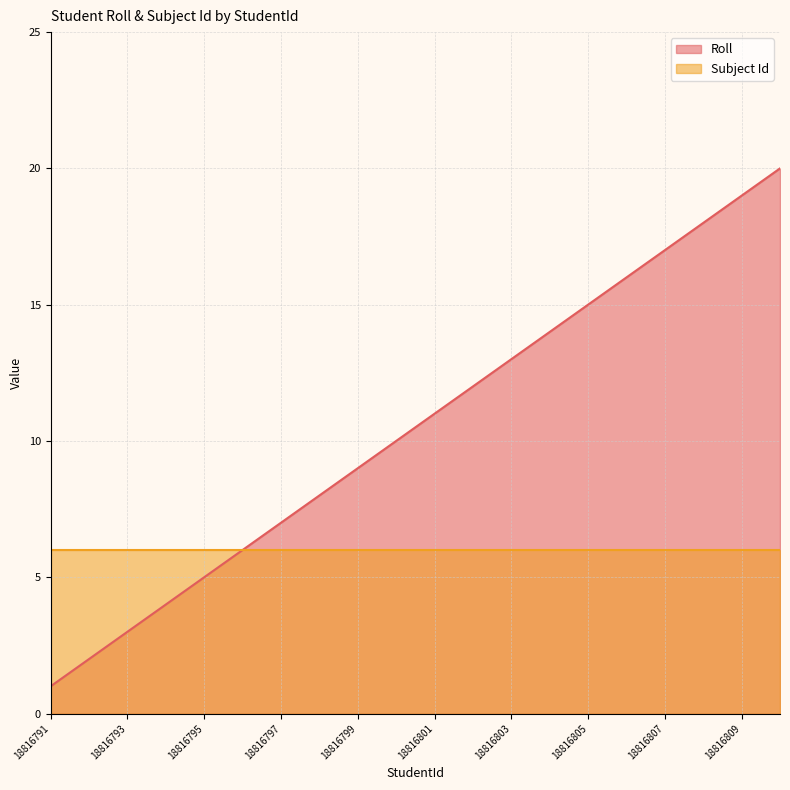

True or false: the data shows 6 at 18816807.

False